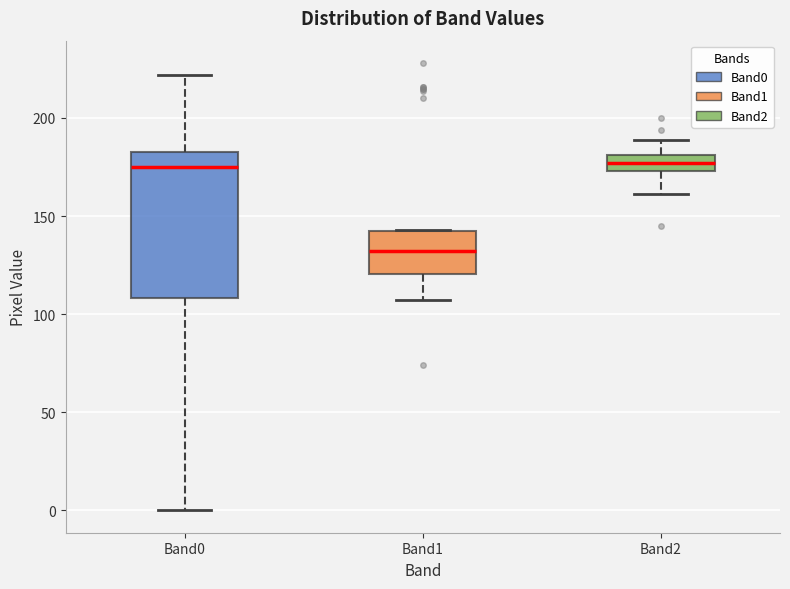

Reading left to right, transcribe this box plot: for each box, give where its median line is, the range the box spans, and where its two whiskers end, as read against the y-axis. The values are not printed on the chart, so give them approximately, as read against the axis.

Band0: median 175, box 110 to 185, whiskers 0 to 220
Band1: median 130, box 120 to 140, whiskers 105 to 145
Band2: median 175 (inside the box), box 175 to 180, whiskers 160 to 190